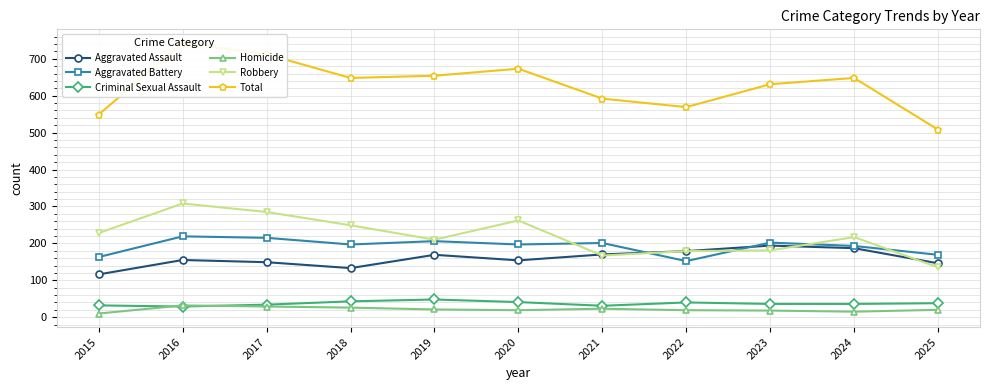

True or false: Criminal Sexual Assault has a value of 57 at 2017.

False